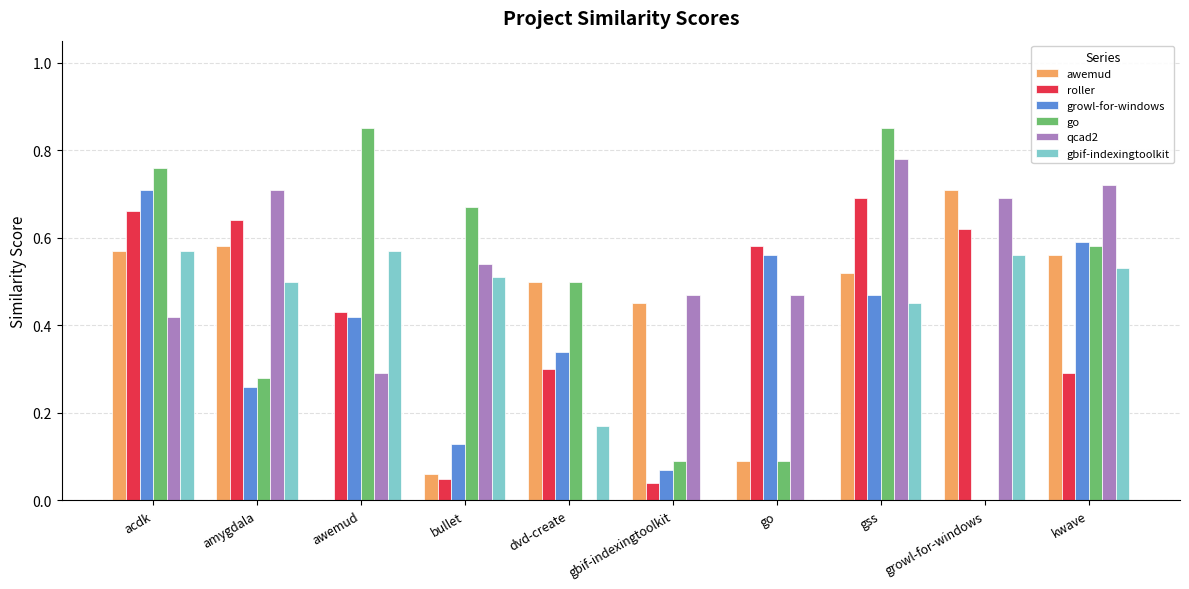

What are all the series names shown in the legend?

awemud, roller, growl-for-windows, go, qcad2, gbif-indexingtoolkit